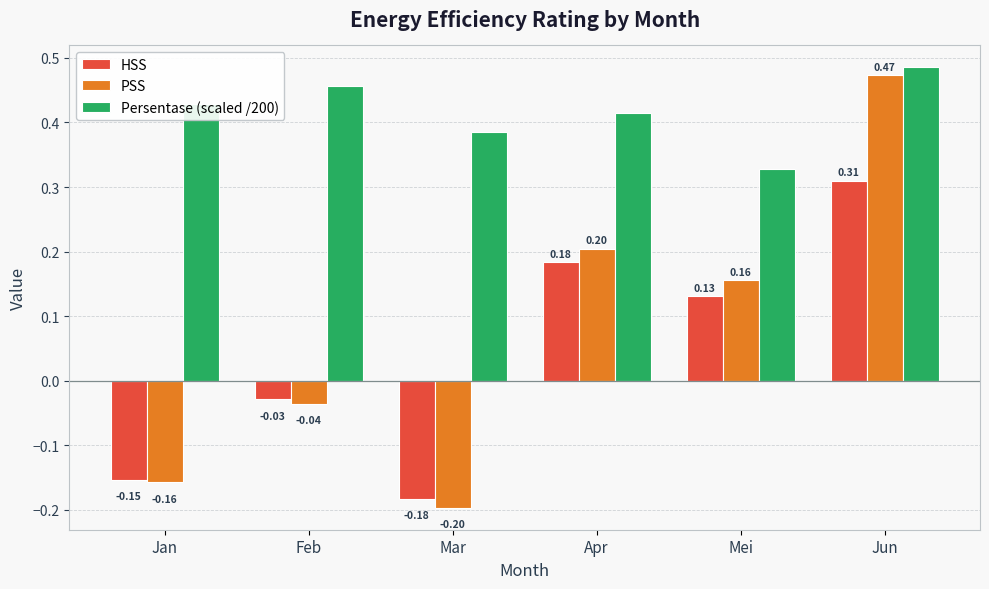

Which series has the widest spread of values?

PSS